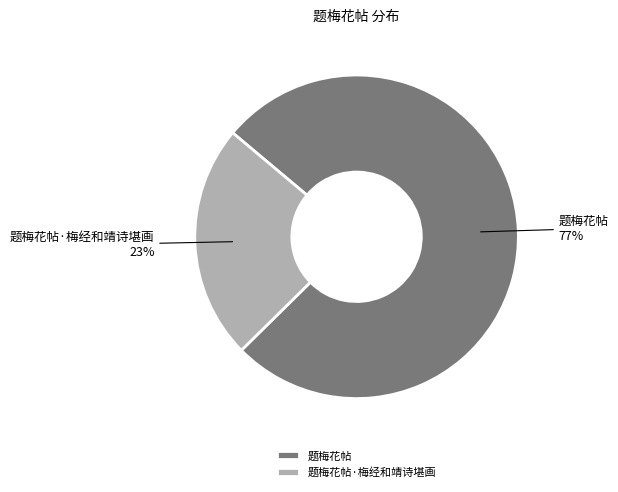

Count the number of slices in the pie.

2